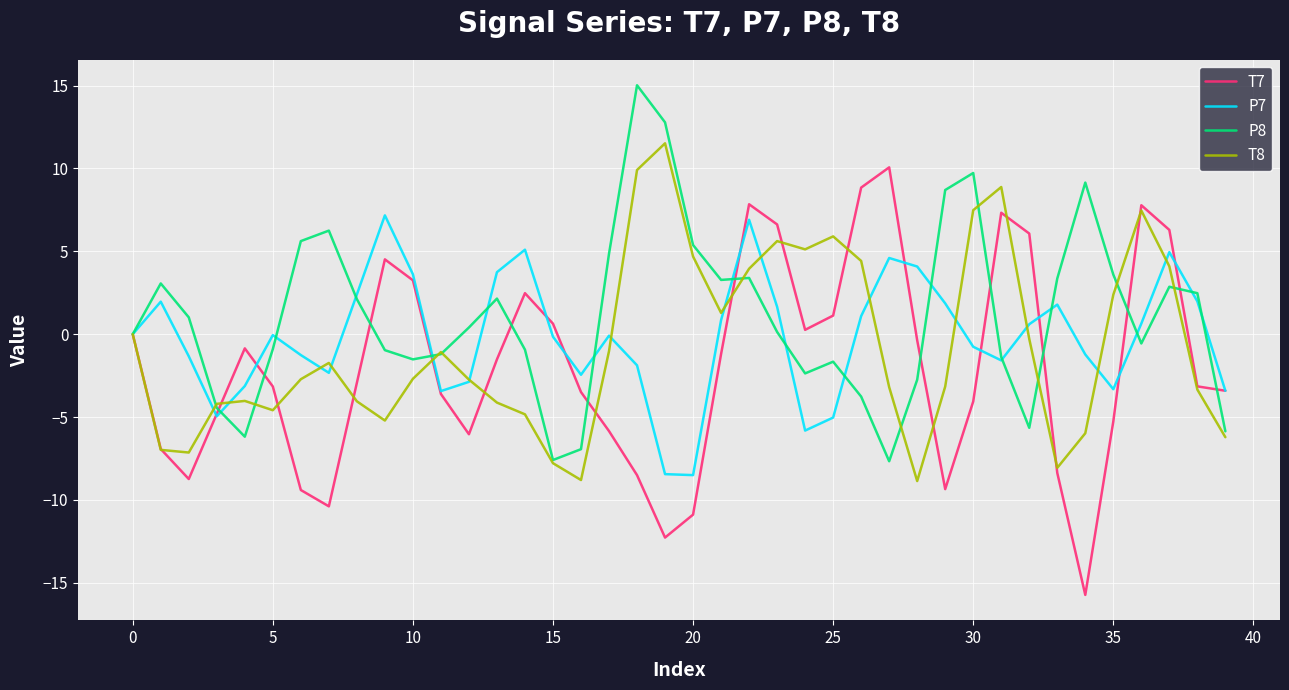

List the series in order of their peak value, highest first.

P8, T8, T7, P7